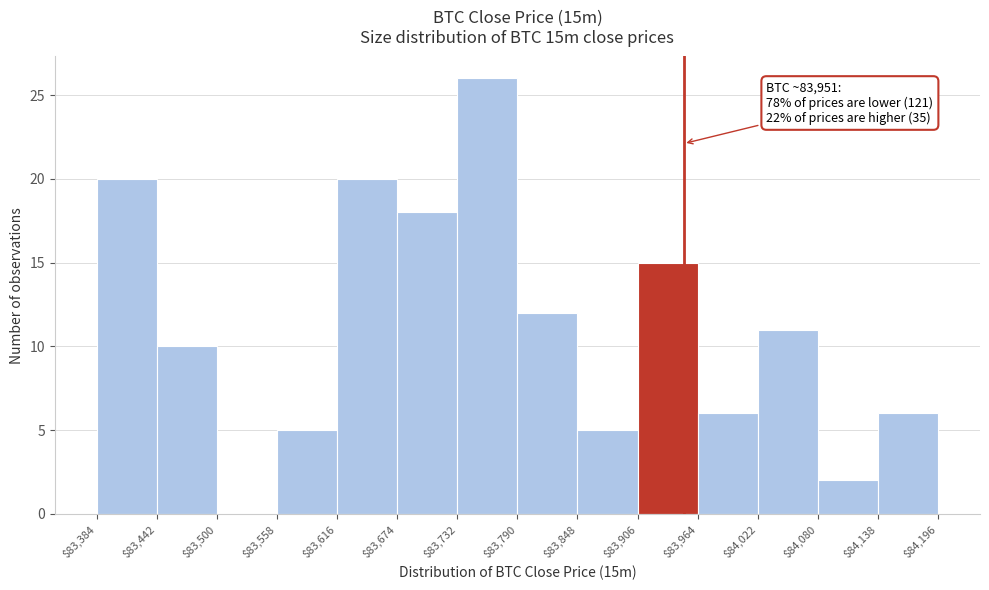

Which range on the x-axis has the tallest bar?

$83,732 to $83,790